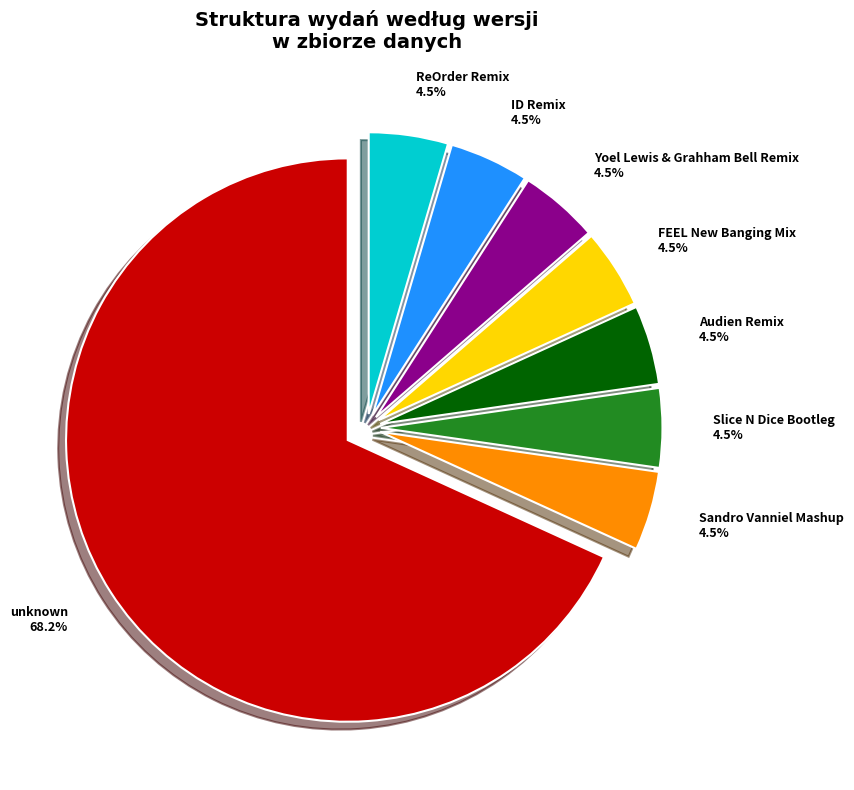

What is the largest slice in the pie chart?

unknown